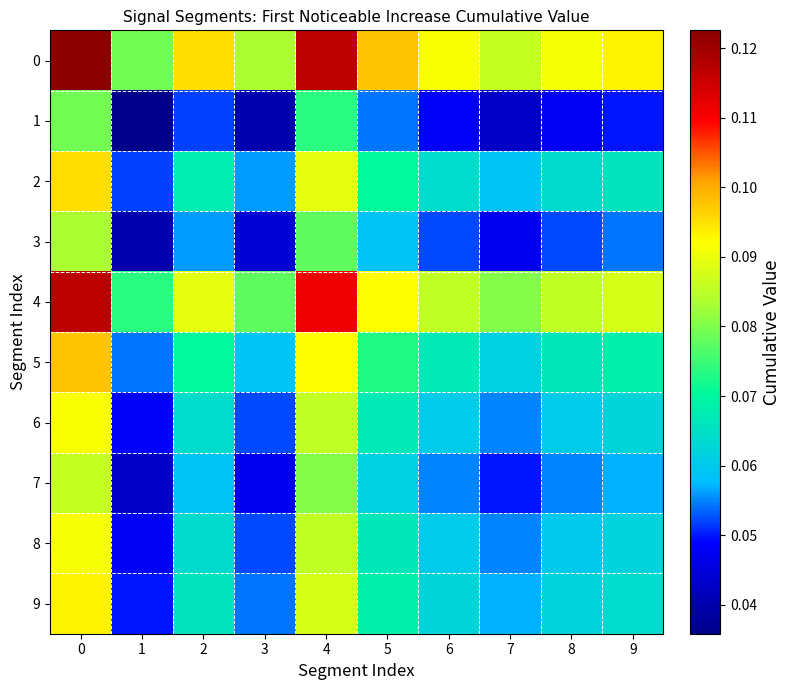

How many series are shown in this chart?

10